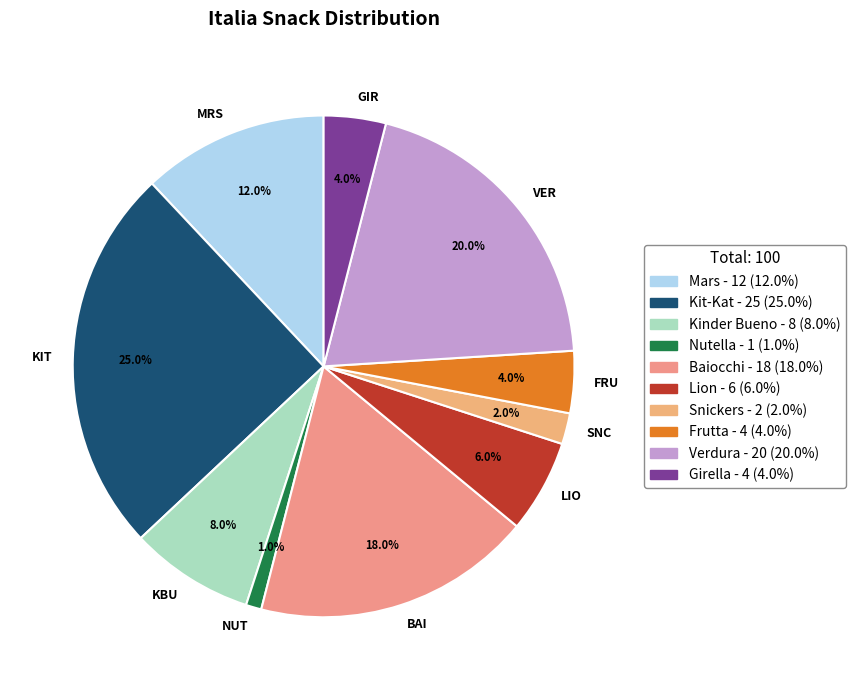

Which category has the biggest portion of the pie?

KIT